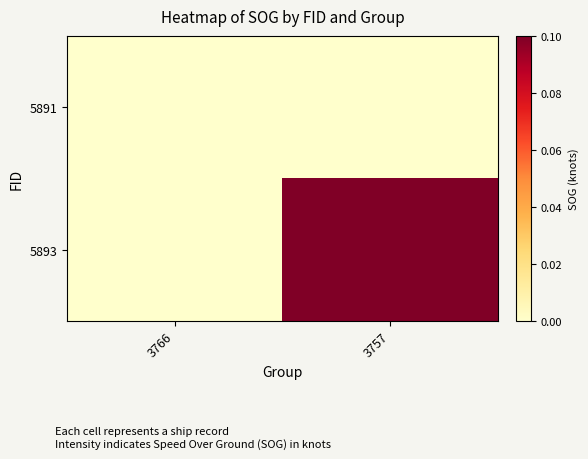

Which label corresponds to the smallest value in the chart?

3766